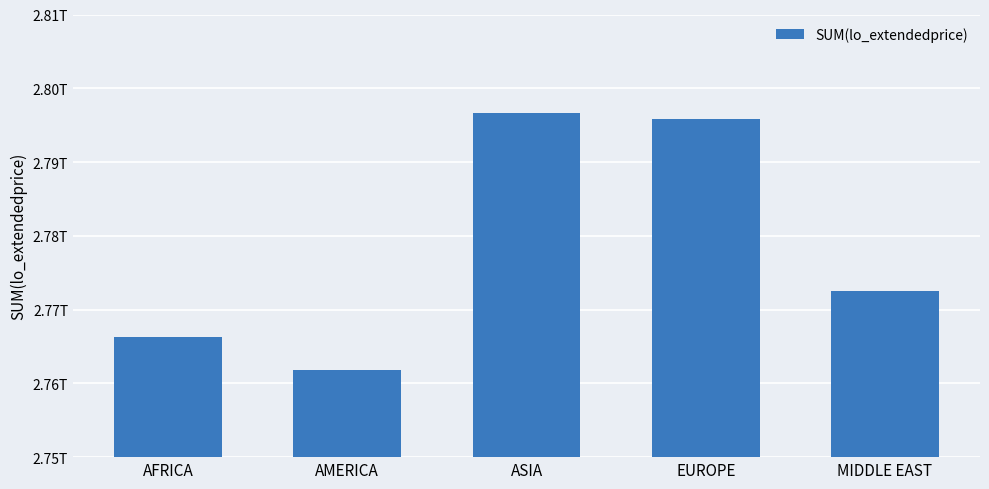

Which label corresponds to the largest value in the chart?

ASIA